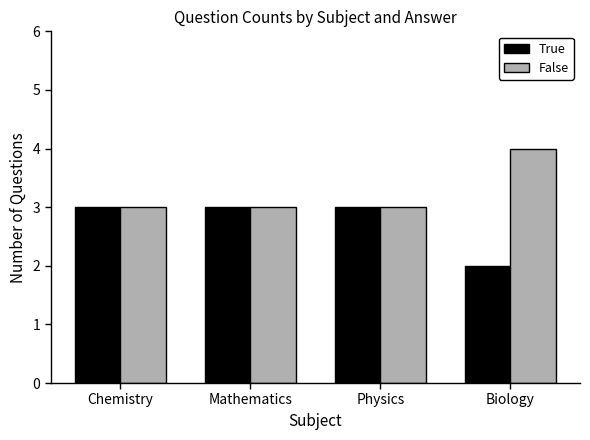

What is the greatest value displayed?

4